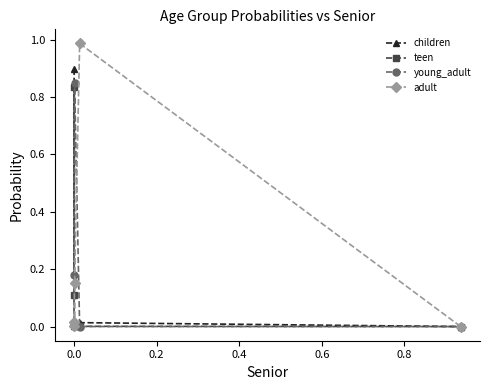

True or false: teen has more than 2 interior local peaks.

False